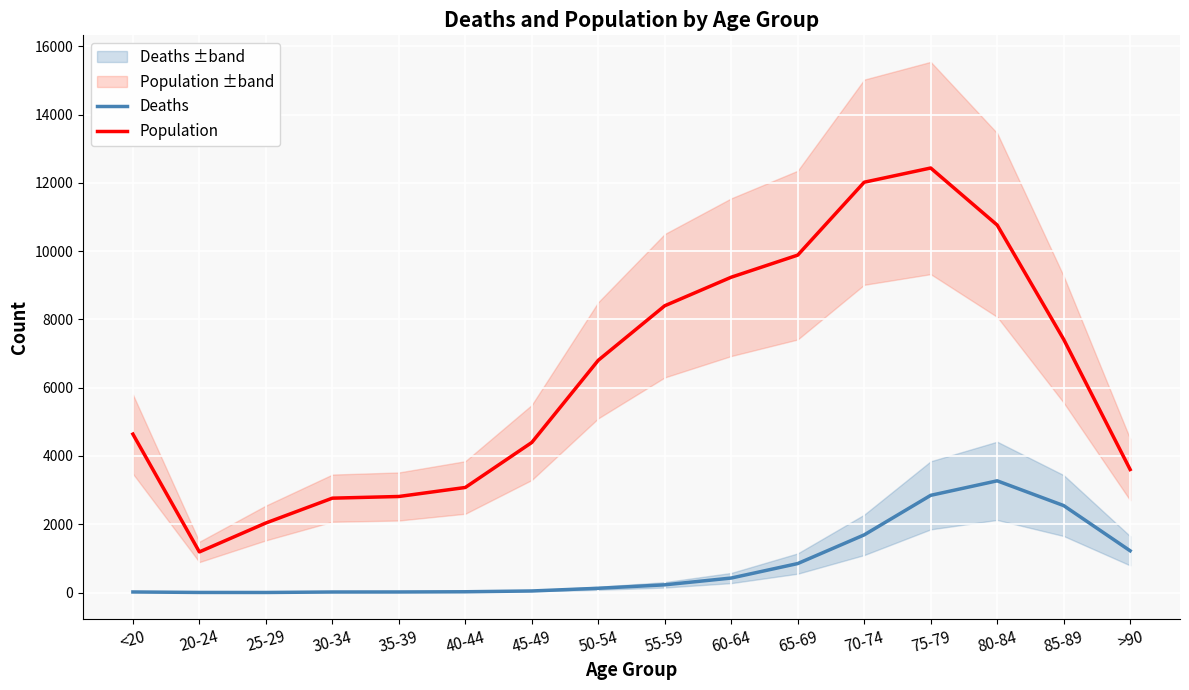

What is the label of the 9th point from the left?

55-59